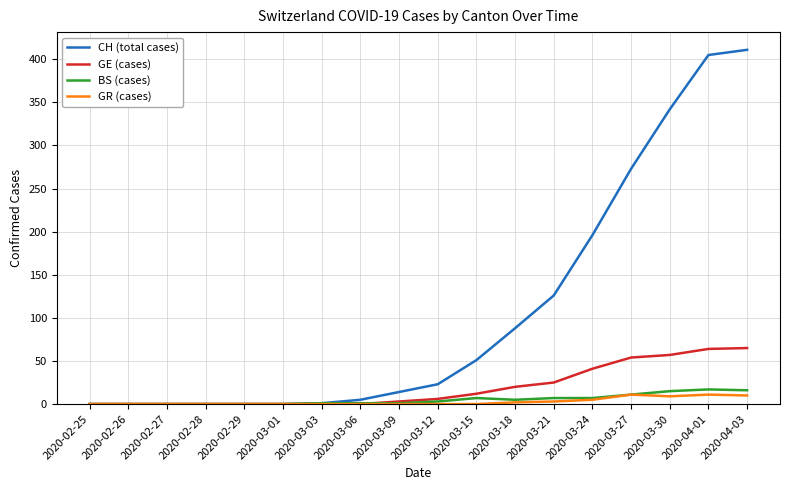

True or false: CH (total cases) has a value of 0 at 2020-02-25.

True